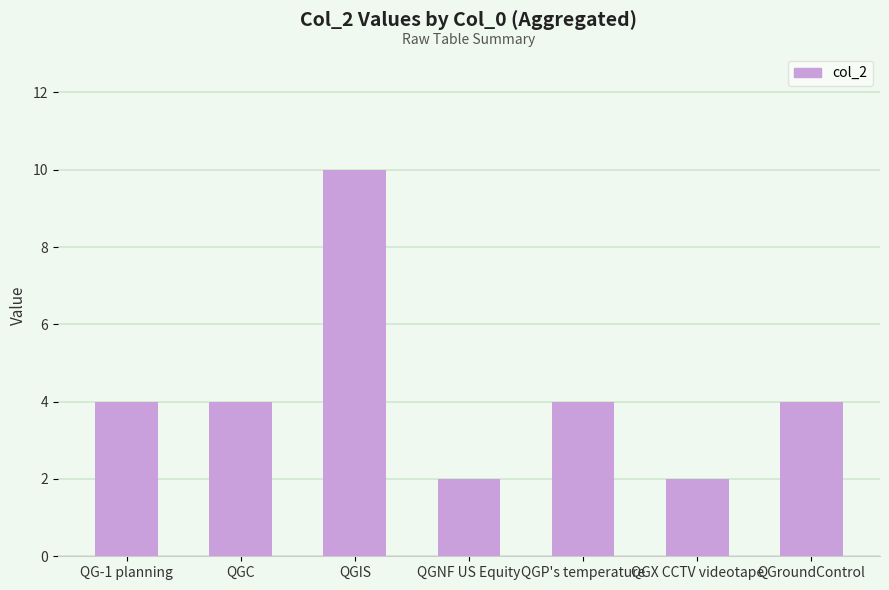

What is the difference between the maximum and second lowest values?

8